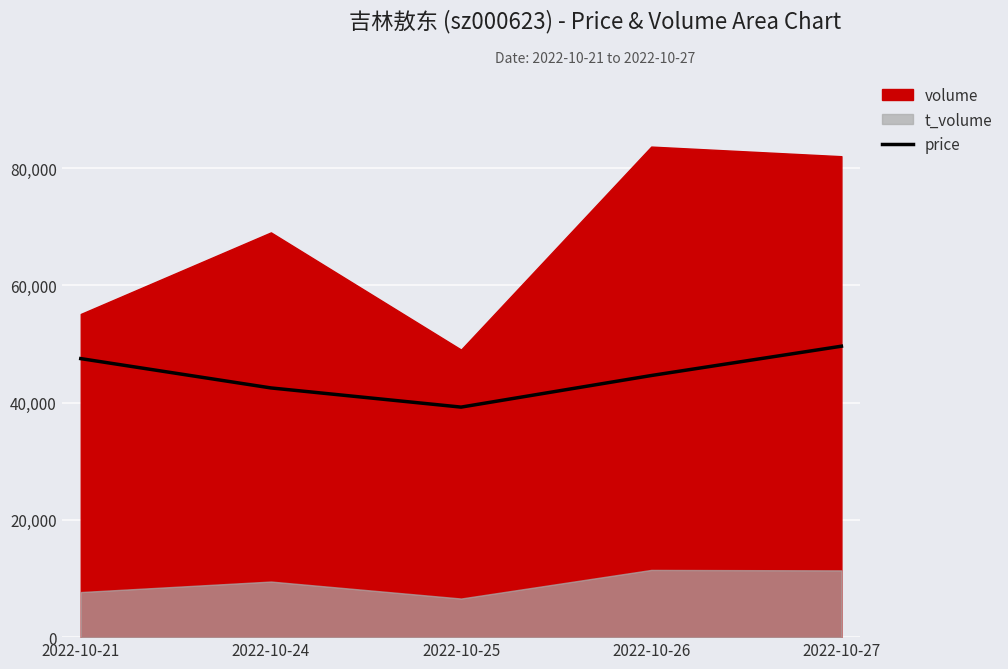

What is the approximate value at 2022-10-24?

42501.2